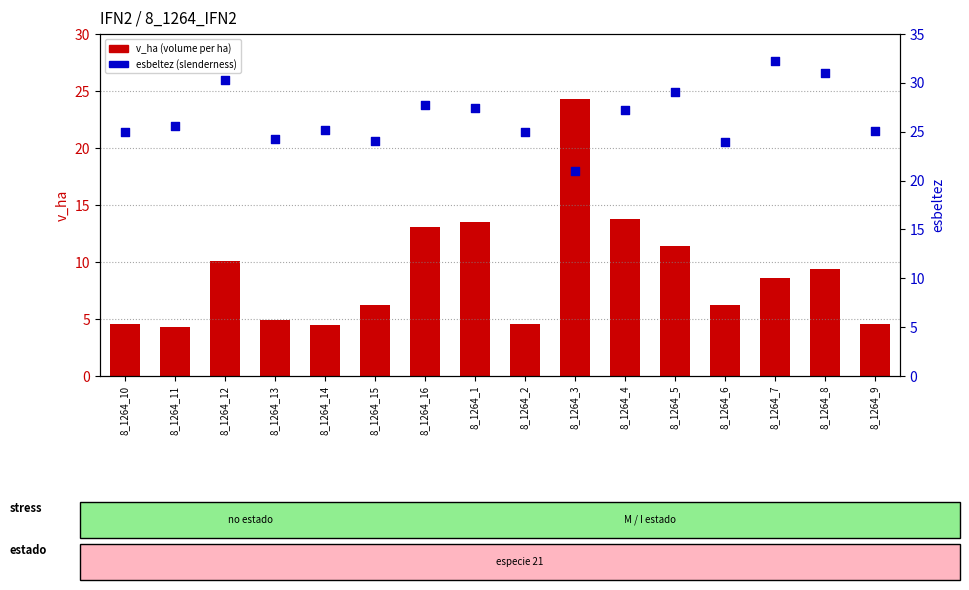

Which series contains the highest Y value?

esbeltez